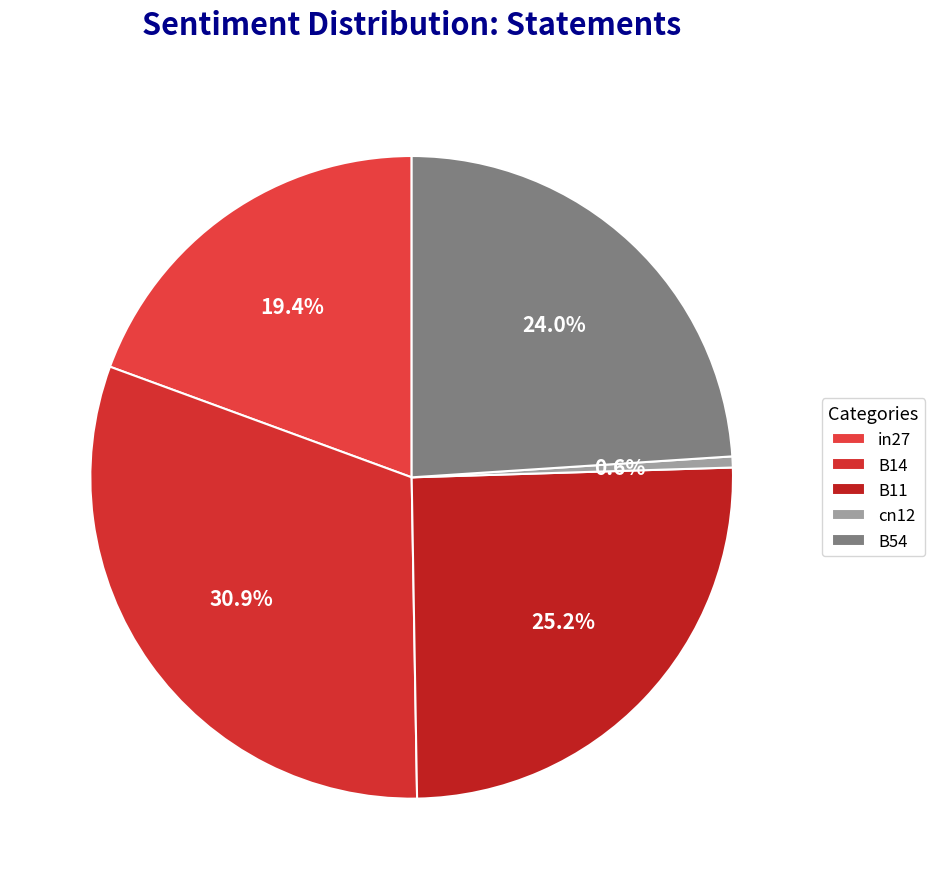

Is cn12 the majority of the pie?

No